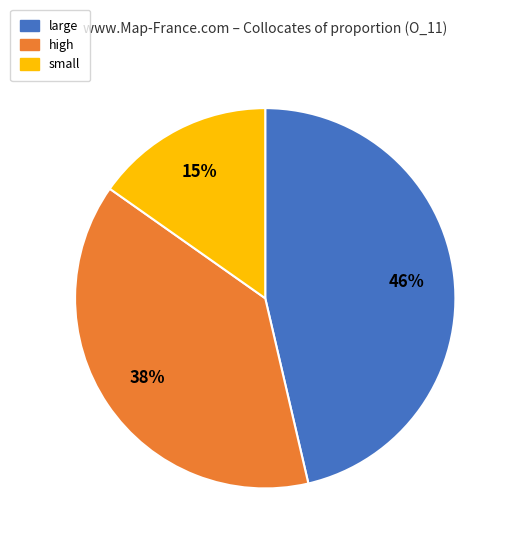

Do small and high together represent more than half of the pie?

Yes